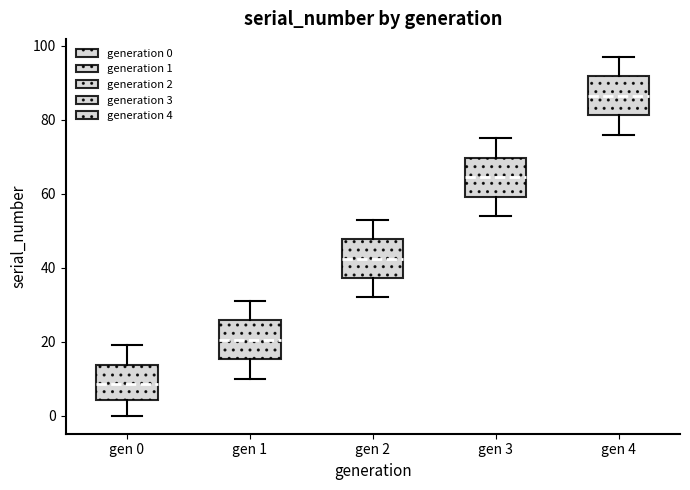

Where does the upper whisker of the box for gen 0 end on the y-axis? The values are not printed on the chart, so give them approximately, as read against the axis.

20